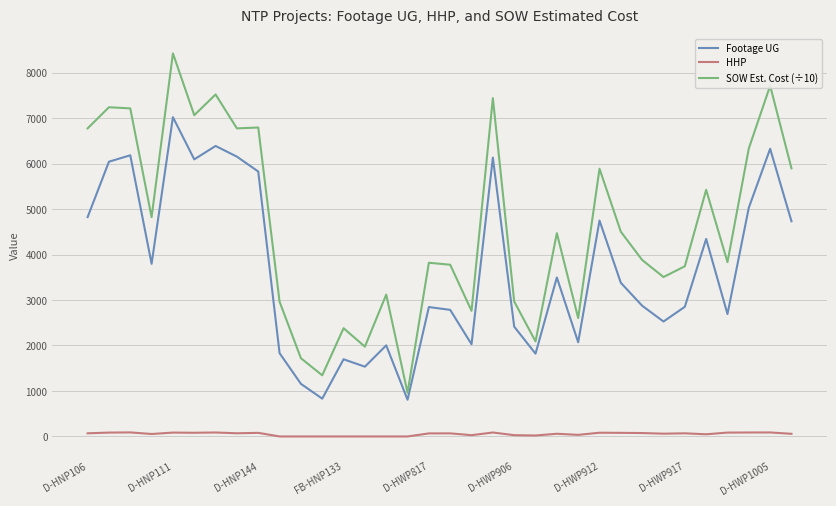

True or false: Footage UG and SOW Est. Cost (÷10) cross at least once.

False